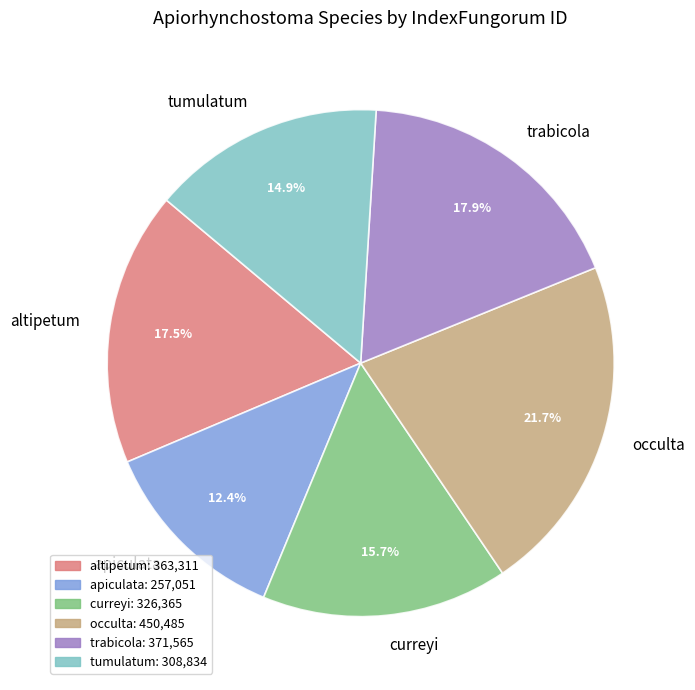

Between occulta and tumulatum, which is larger?

occulta